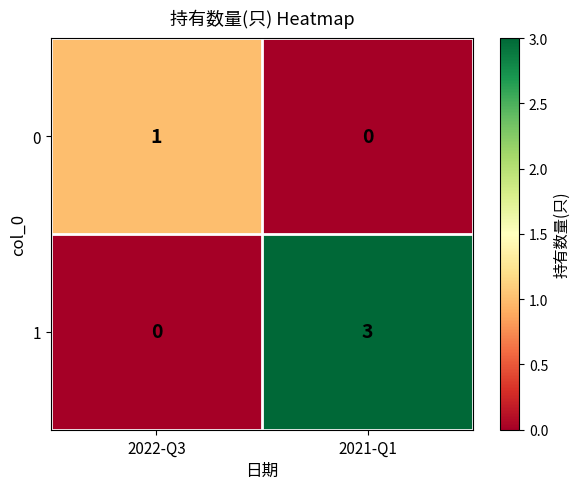

Reading right to left, list all the values displayed in this chart.

0: 0	1
1: 3	0